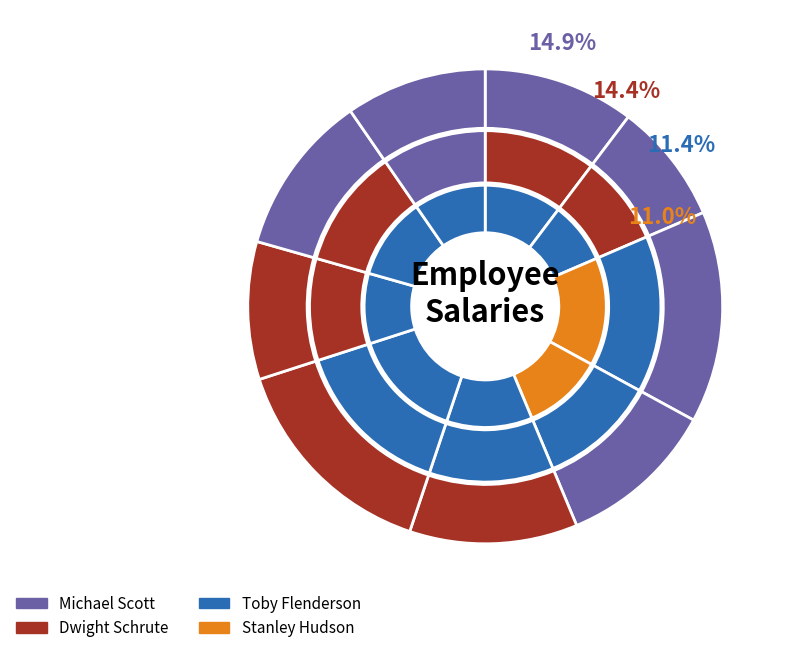

Is there a majority slice in this chart?

No